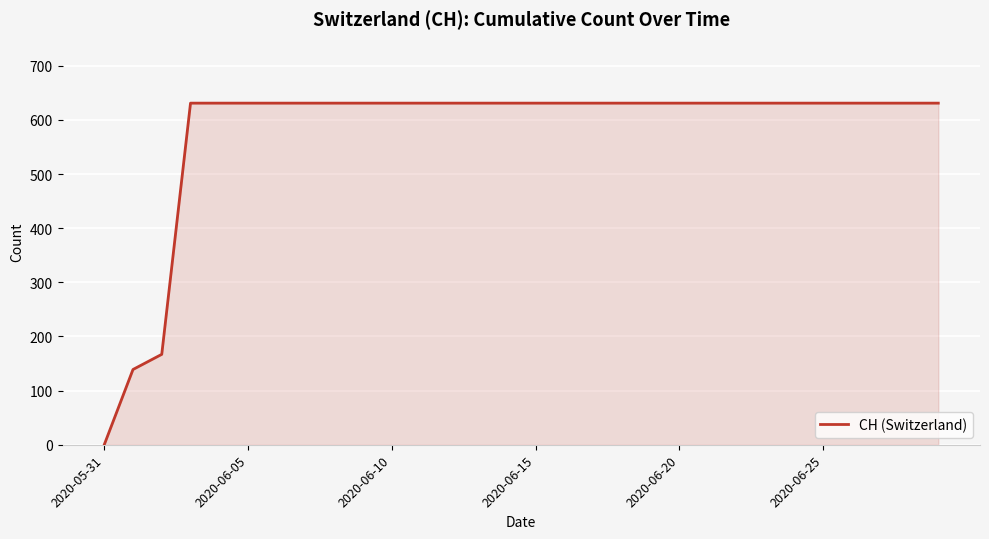

What is the maximum value shown in the chart?

631